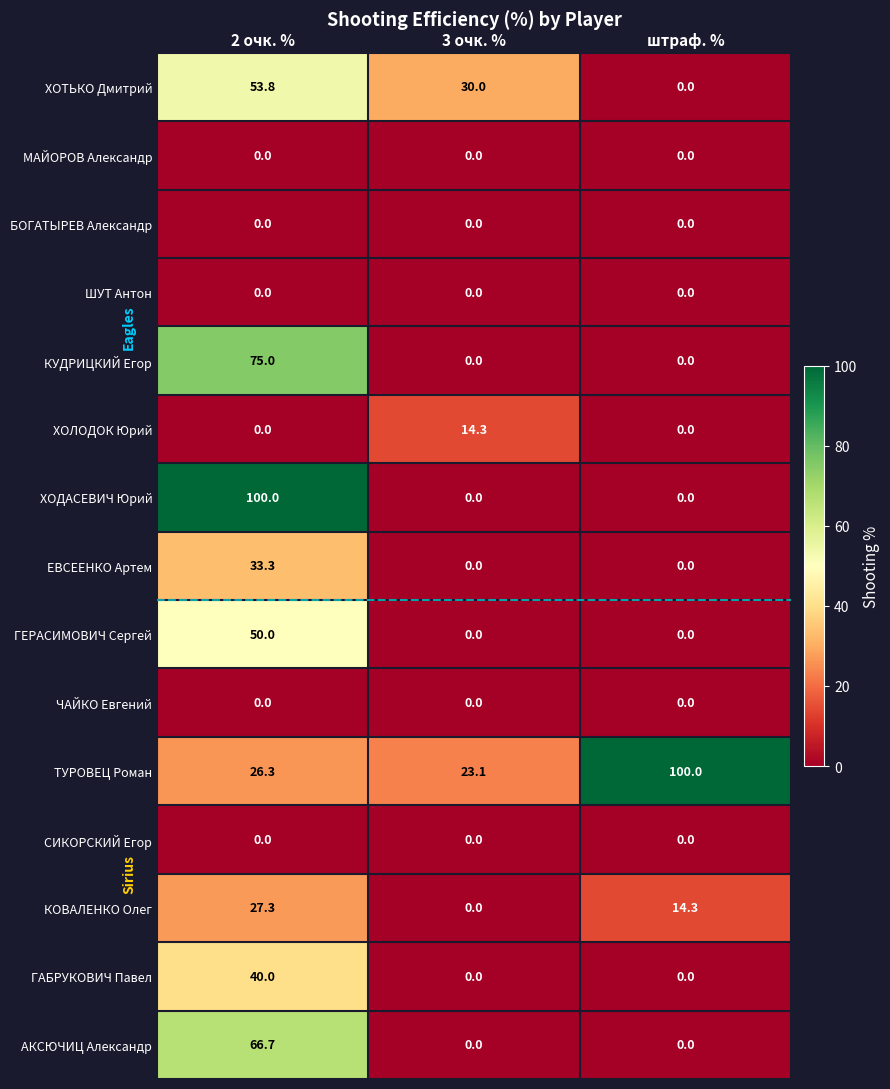

What is the total value across all series at 3 очк. %?

67.4